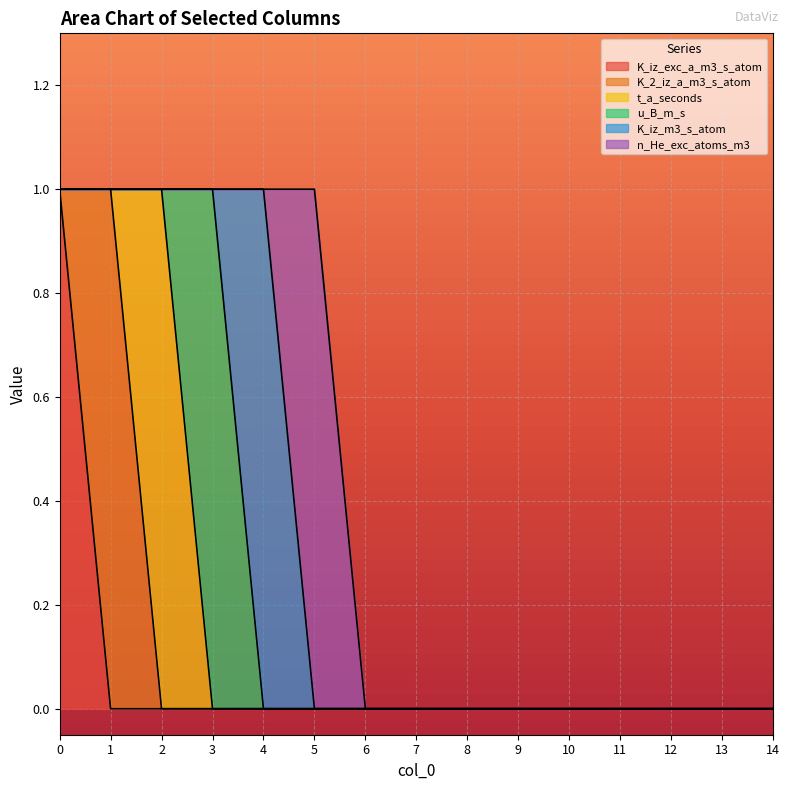

Reading left to right, extract all data points from this chart.

K_iz_exc_a_m3_s_atom: 0=1	1=0	2=0	3=0	4=0	5=0	6=0	7=0	8=0	9=0	10=0	11=0	12=0	13=0	14=0
K_2_iz_a_m3_s_atom: 0=0	1=1	2=0	3=0	4=0	5=0	6=0	7=0	8=0	9=0	10=0	11=0	12=0	13=0	14=0
t_a_seconds: 0=0	1=0	2=1	3=0	4=0	5=0	6=0	7=0	8=0	9=0	10=0	11=0	12=0	13=0	14=0
u_B_m_s: 0=0	1=0	2=0	3=1	4=0	5=0	6=0	7=0	8=0	9=0	10=0	11=0	12=0	13=0	14=0
K_iz_m3_s_atom: 0=0	1=0	2=0	3=0	4=1	5=0	6=0	7=0	8=0	9=0	10=0	11=0	12=0	13=0	14=0
n_He_exc_atoms_m3: 0=0	1=0	2=0	3=0	4=0	5=1	6=0	7=0	8=0	9=0	10=0	11=0	12=0	13=0	14=0